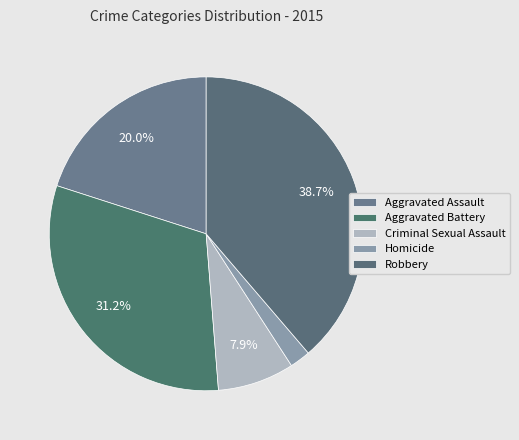

Which category has the smallest portion of the pie?

Homicide